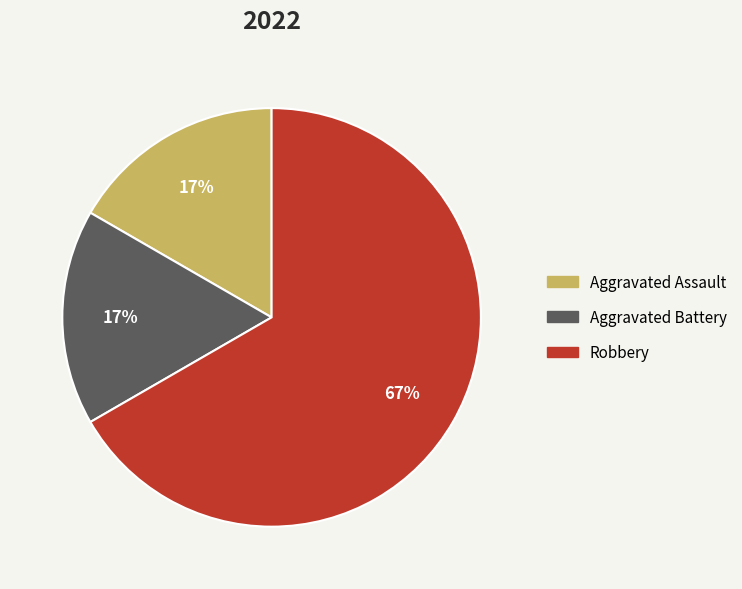

To the nearest percent, what is the difference between the largest and smallest slice percentages?

50%